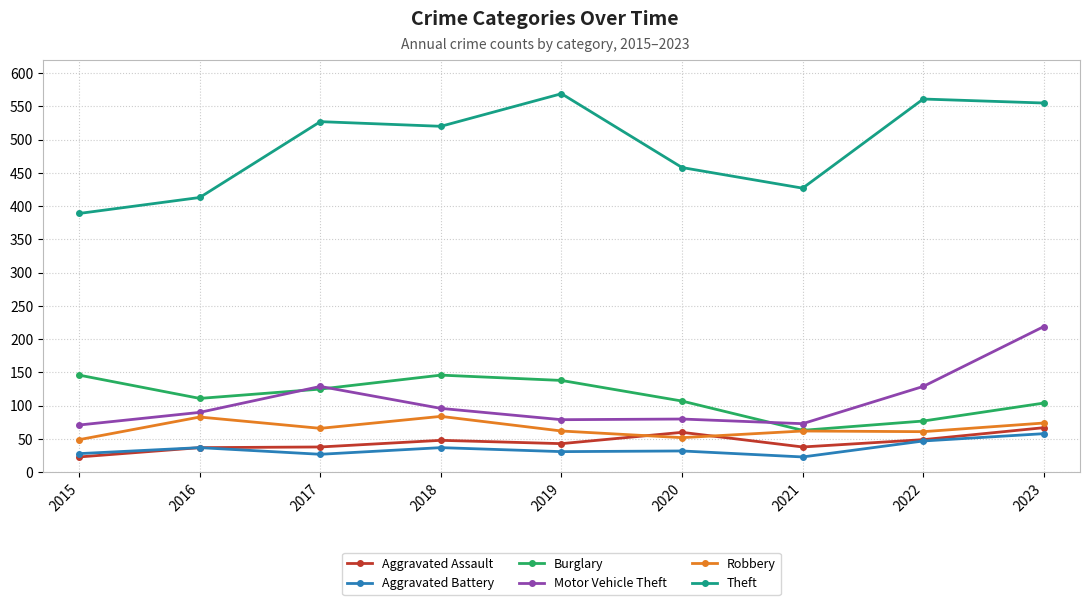

What is the difference between the maximum and minimum values in the Aggravated Battery series?

35